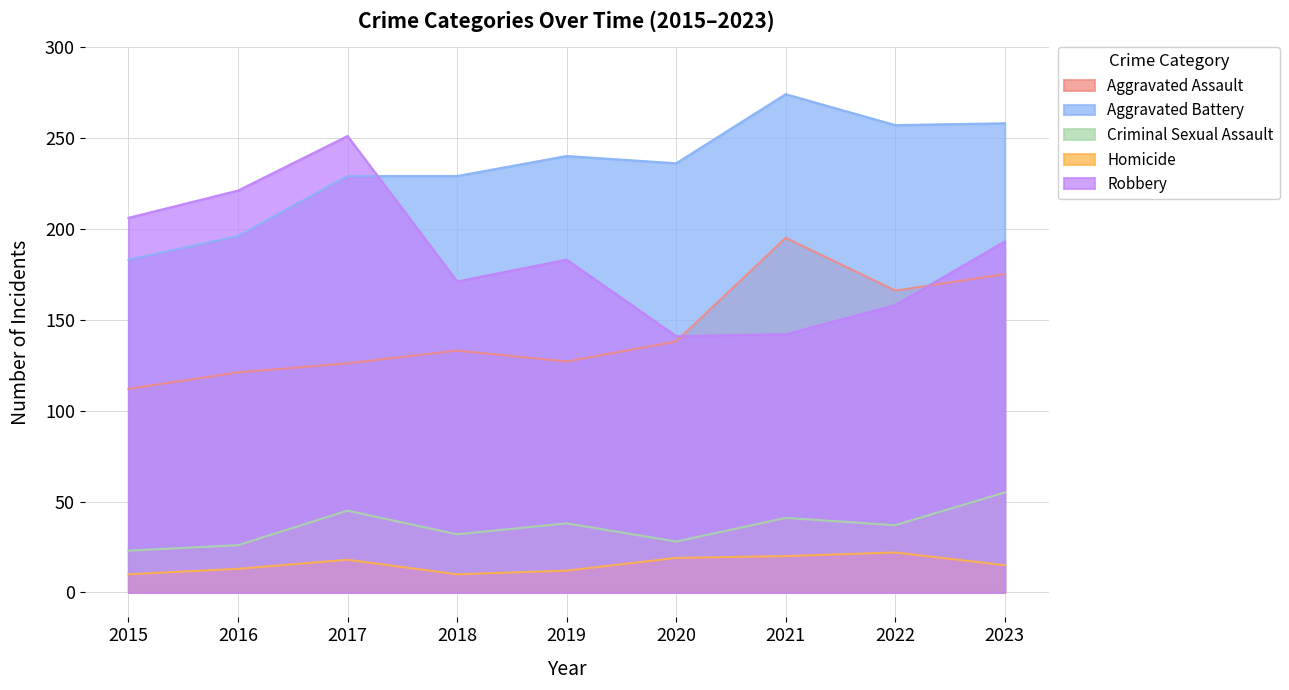

Where does the Aggravated Assault series first go above 133?

2020